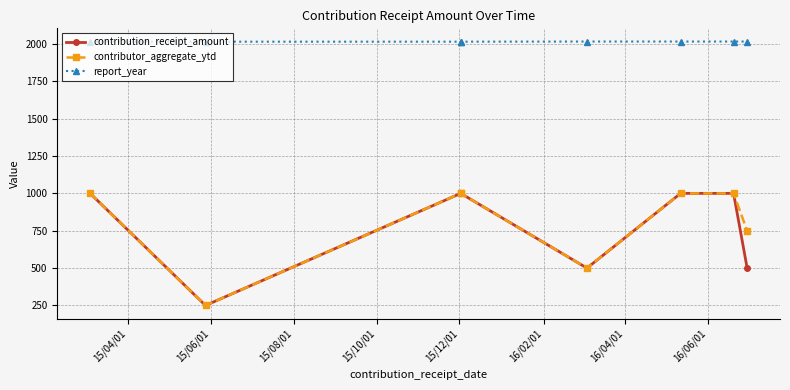

True or false: contributor_aggregate_ytd and report_year intersect in this chart.

False